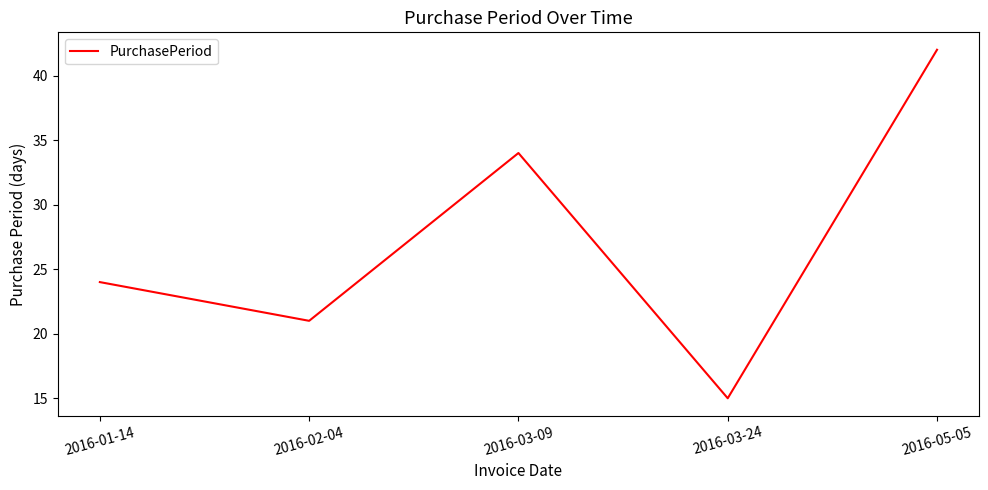

List the labels in order of value, smallest first.

2016-03-24, 2016-02-04, 2016-01-14, 2016-03-09, 2016-05-05